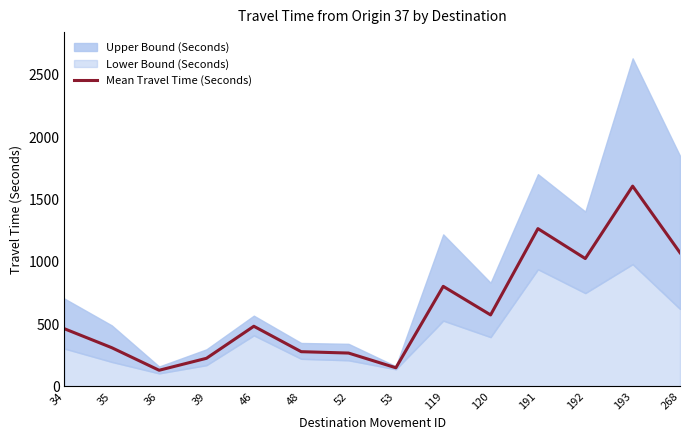

Reading left to right, extract all data points from this chart.

462	310	129	225	482	278	267	149	802	573	1265	1025	1606	1072